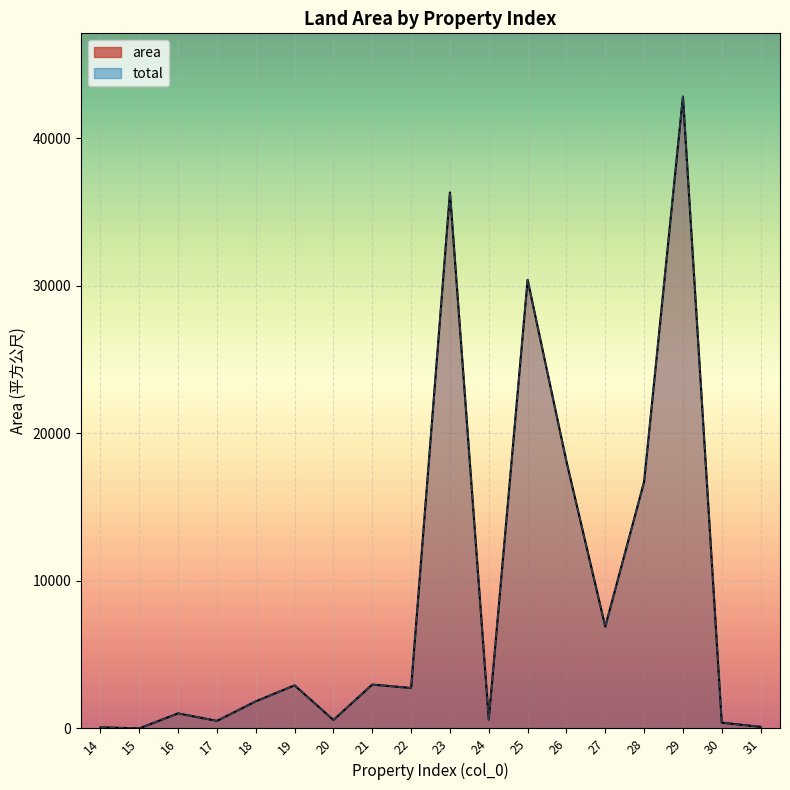

What is the maximum value shown in the chart?

42830